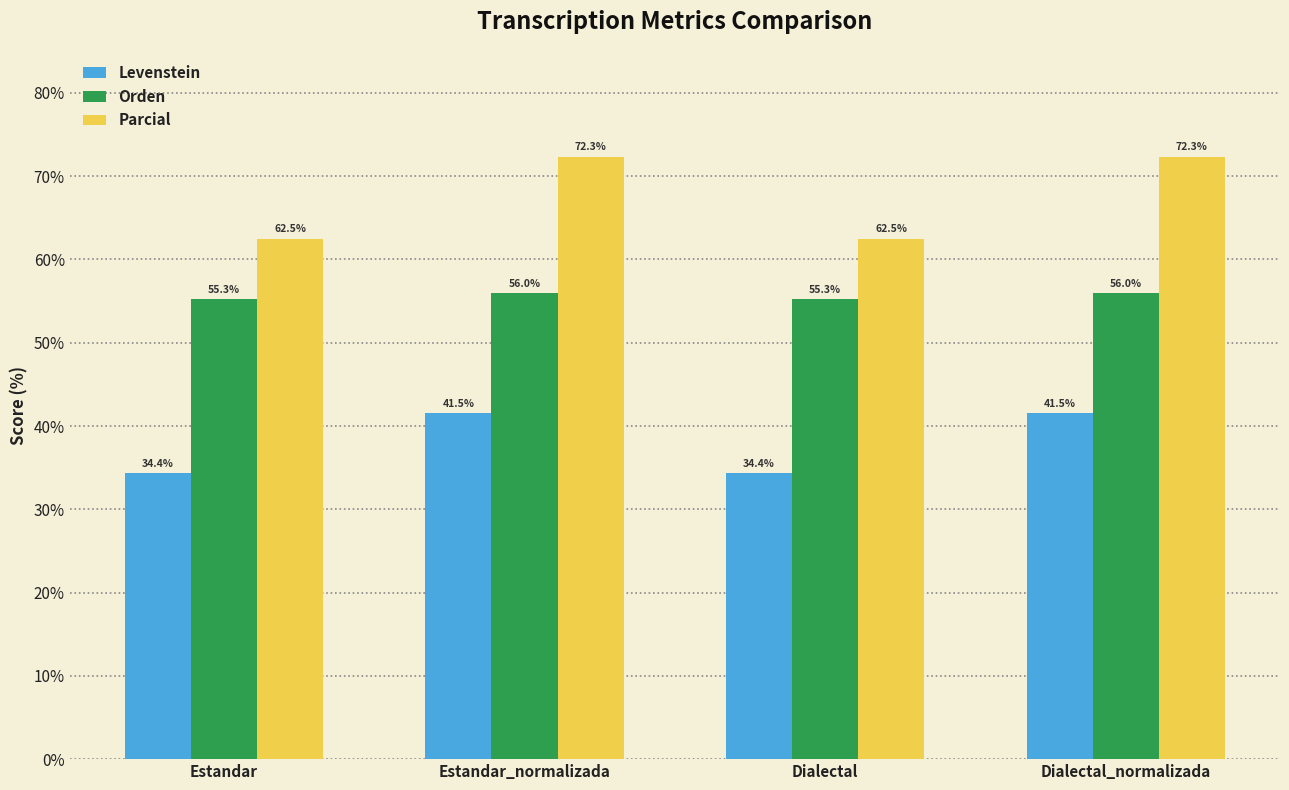

What is the value of the Orden bar at the 3rd from the left?

55.3